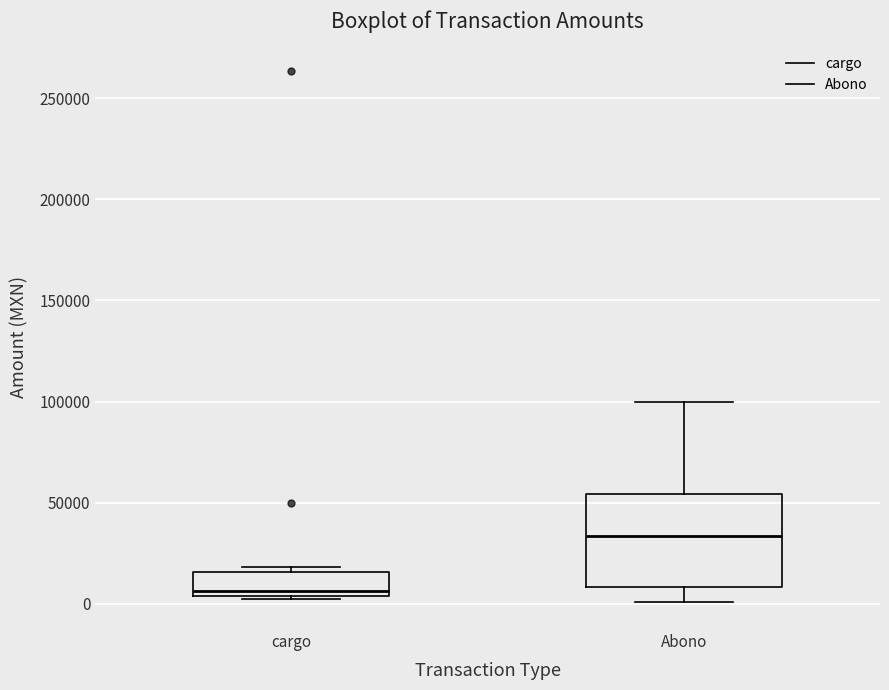

Which box's median line is the lowest?

cargo